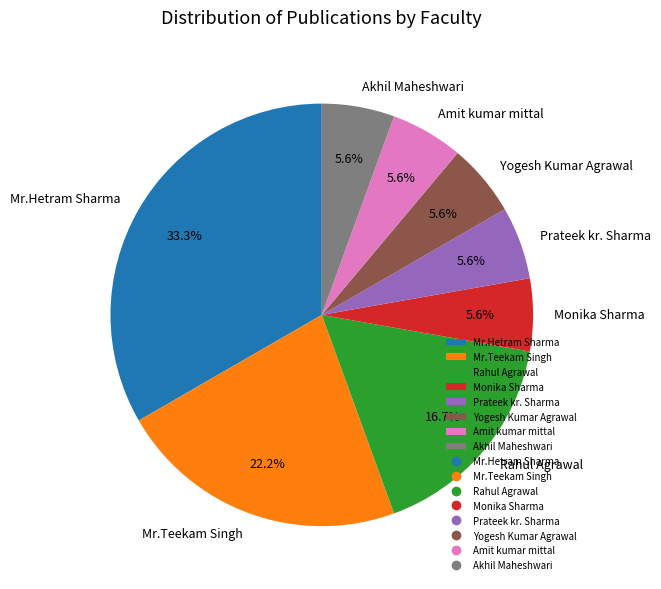

To the nearest percent, what is the combined percentage of Prateek kr. Sharma and Monika Sharma?

11%